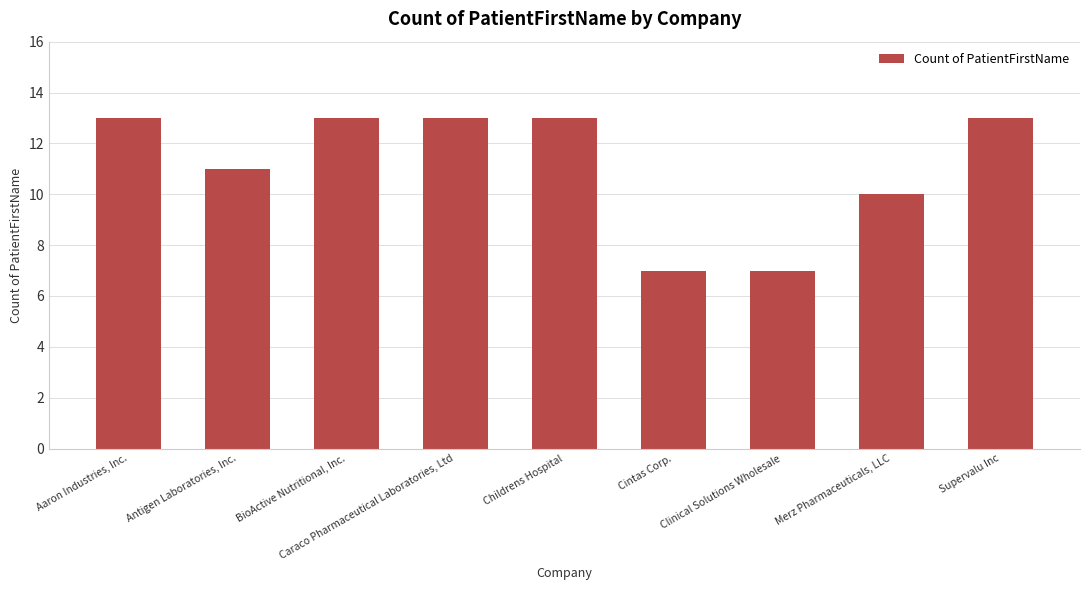

How many values are below 13?

4